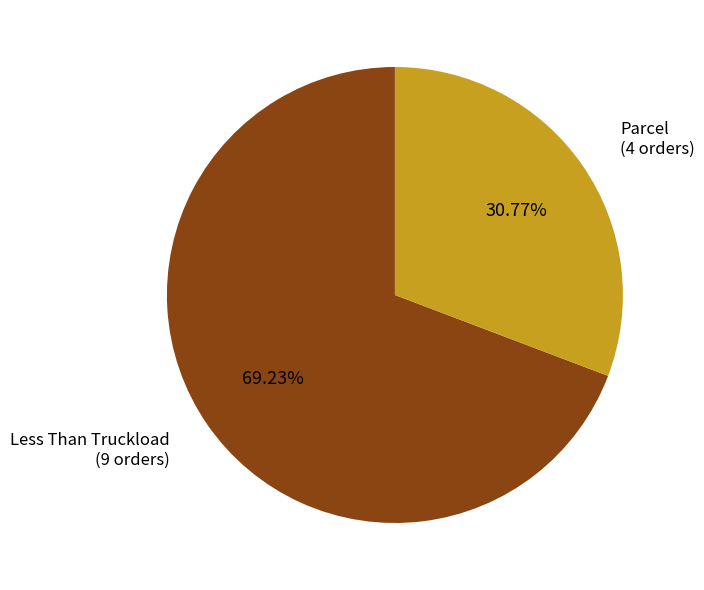

True or false: Parcel accounts for 38% of the total.

False